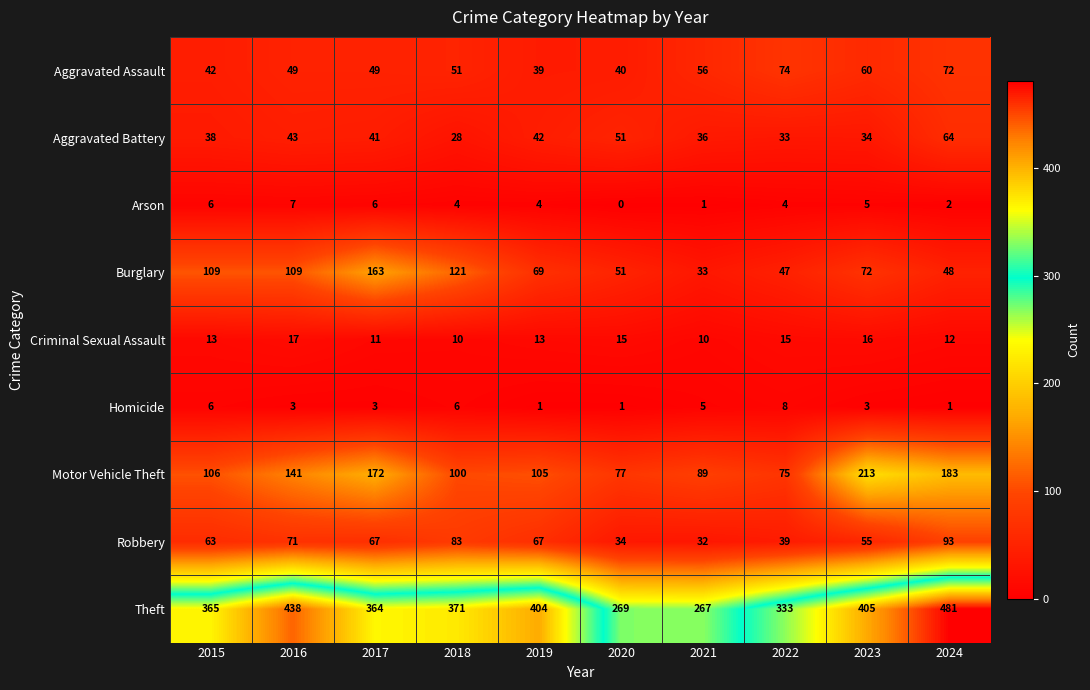

Rank the series by their maximum value, from lowest to highest.

Arson, Homicide, Criminal Sexual Assault, Aggravated Battery, Aggravated Assault, Robbery, Burglary, Motor Vehicle Theft, Theft